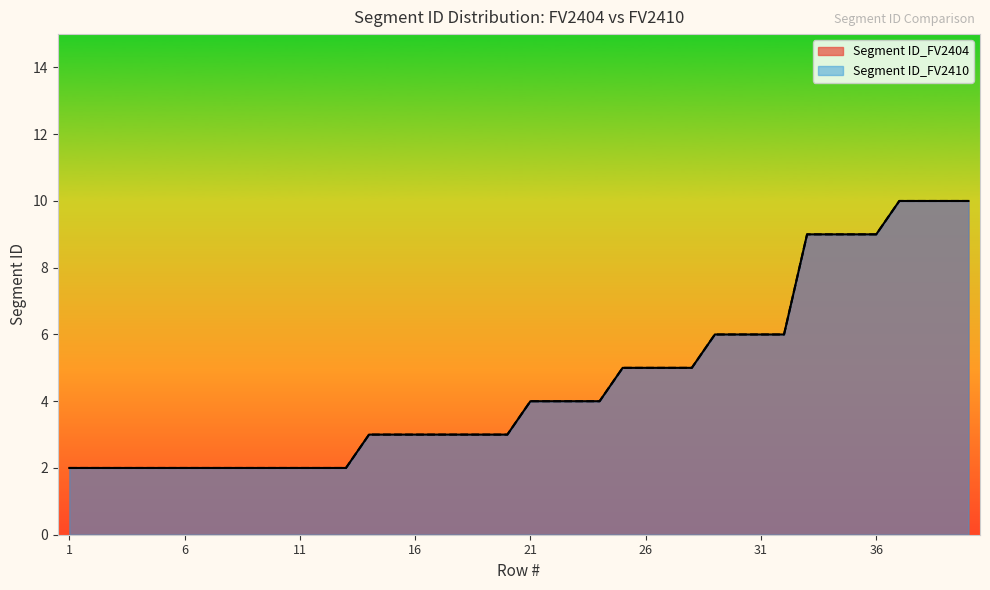

What is the difference between the Segment ID_FV2404 values at 38 and 16?

7